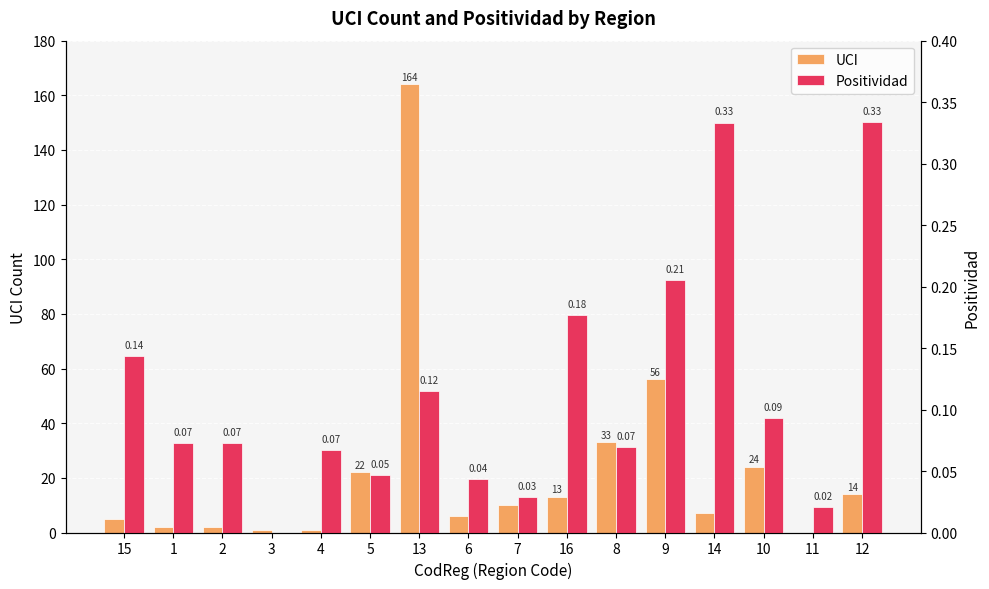

Is the value of Positividad at 15 greater than the value of UCI at 3?

No